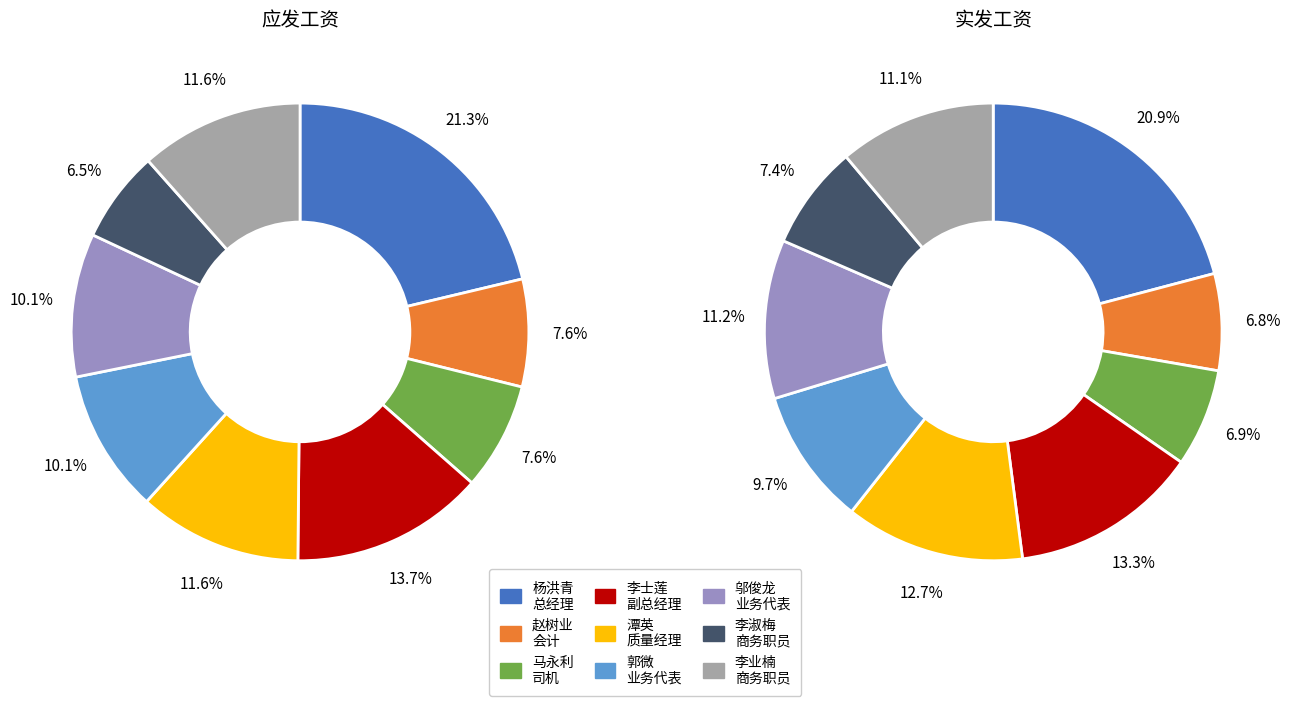

Do 郭微
业务代表 and 邬俊龙
业务代表 together represent more than half of the pie?

No